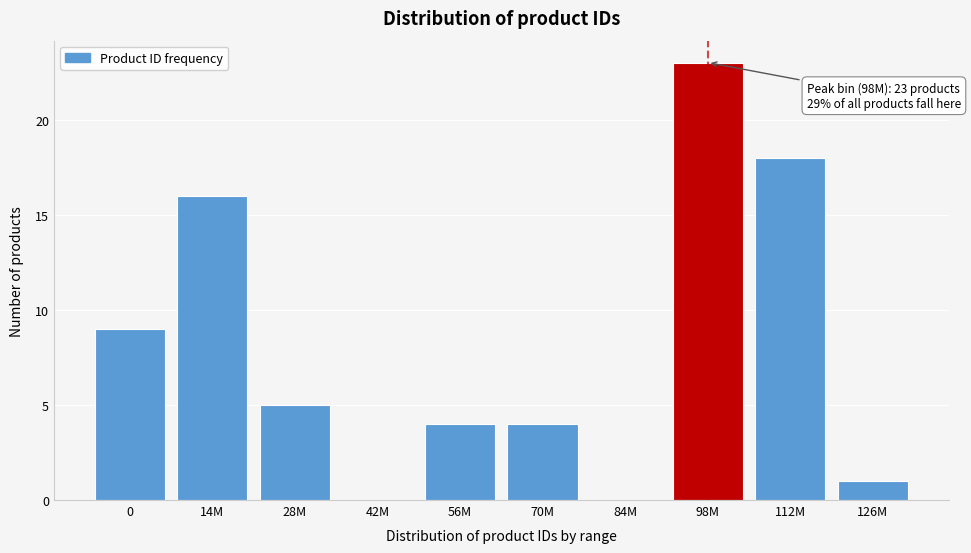

Reading left to right, extract all data points from this chart.

0=9	14M=16	28M=5	42M=0	56M=4	70M=4	84M=0	98M=23	112M=18	126M=1